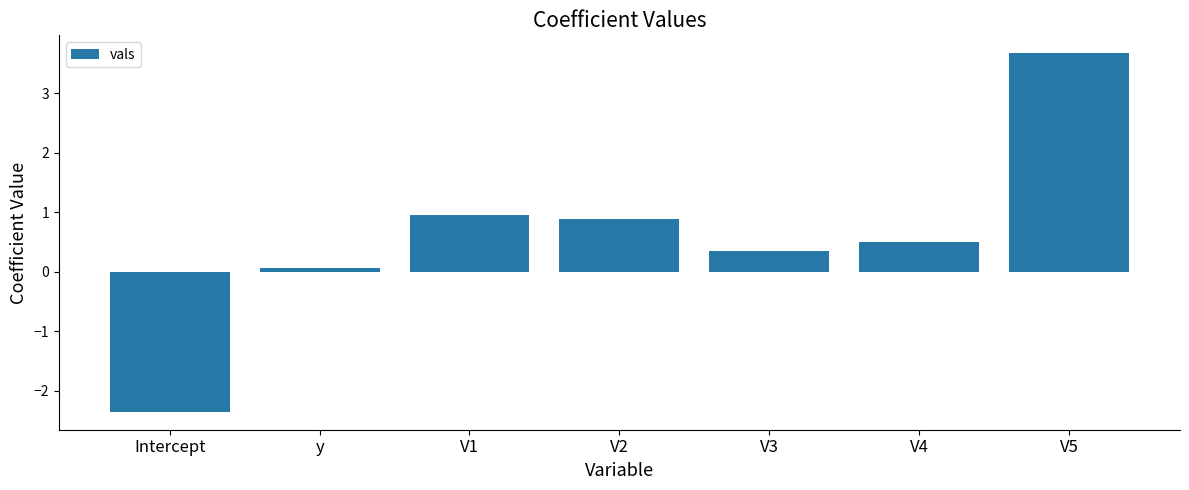

Does the chart contain stacked bars?

No